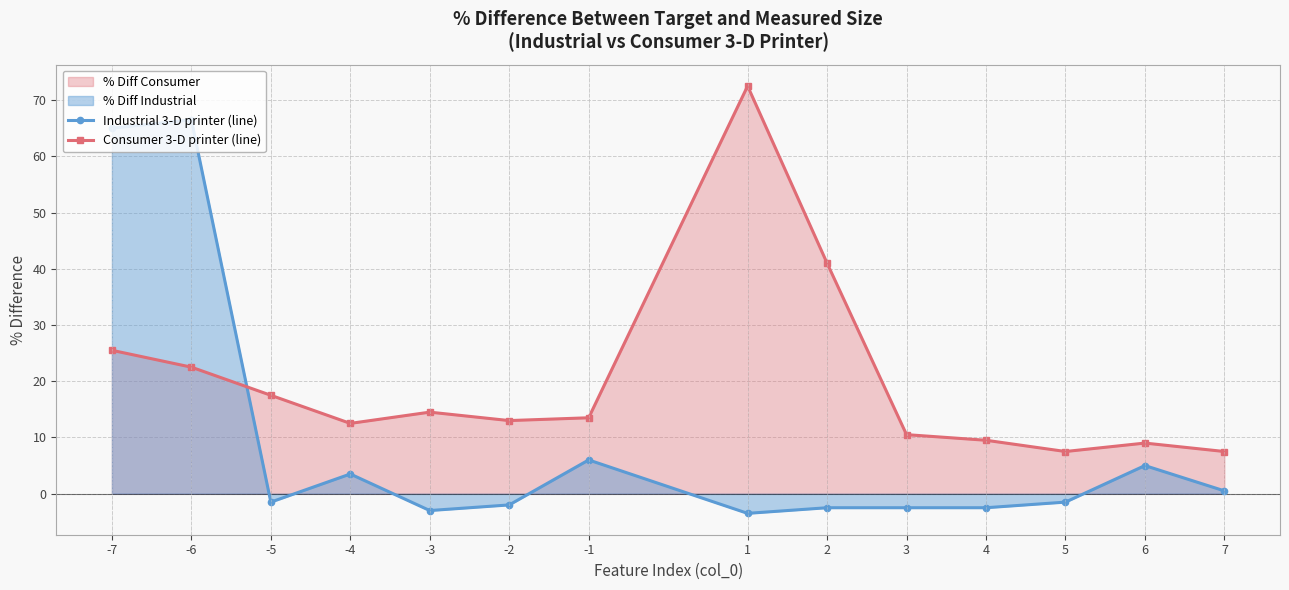

What is the value of the Consumer 3-D printer (line) point at the 2nd from the left?

22.5